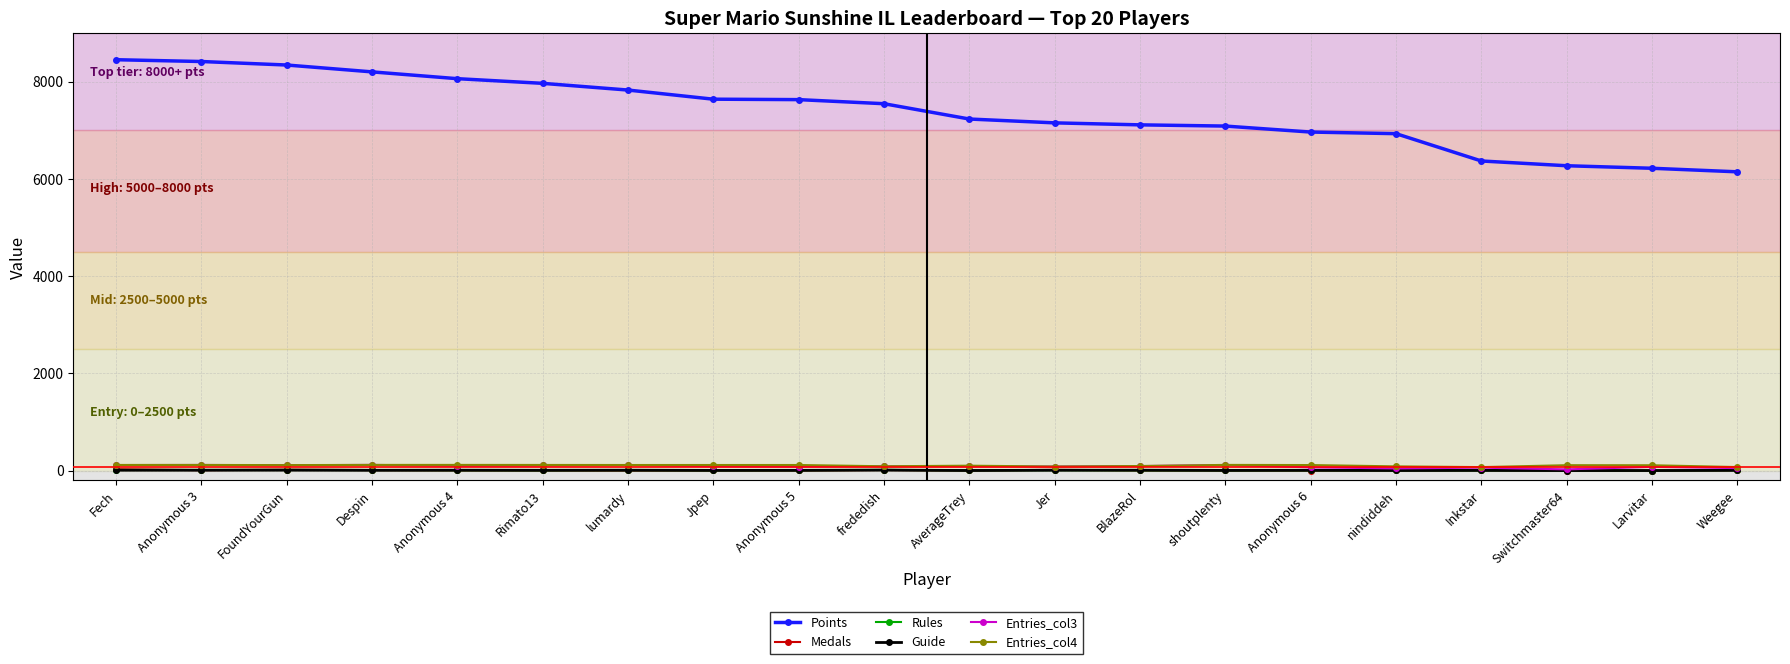

True or false: Points and Entries_col3 cross at least once.

False